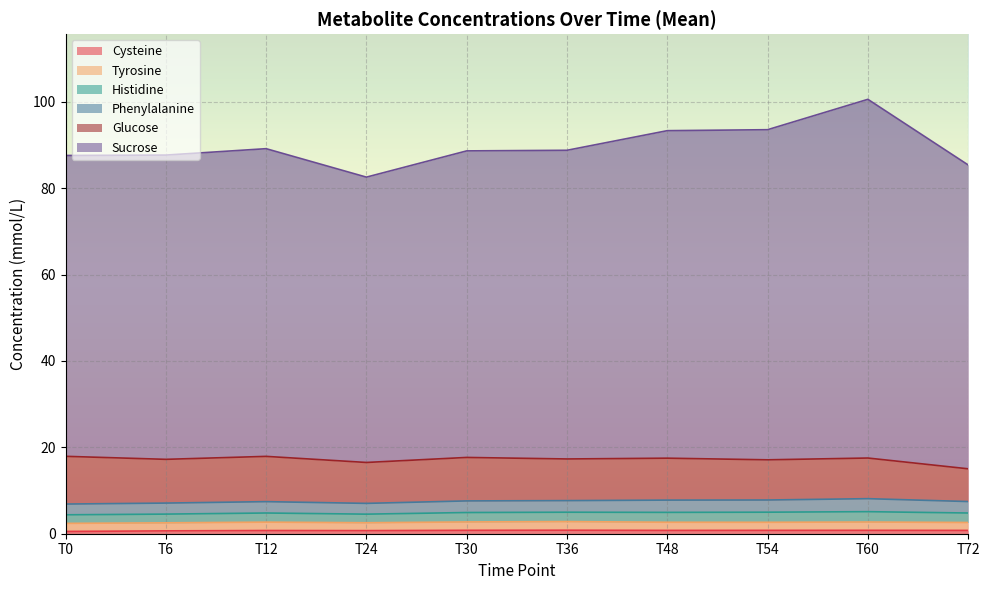

Reading left to right, transcribe all the data shown in this chart.

Phenylalanine: T0=2.5	T6=2.6	T12=2.6	T24=2.5	T30=2.7	T36=2.7	T48=2.8	T54=2.8	T60=3.0	T72=2.7
Tyrosine: T0=1.9	T6=1.9	T12=1.9	T24=1.8	T30=1.9	T36=2.0	T48=1.9	T54=1.9	T60=1.9	T72=1.8
Sucrose: T0=69.7	T6=70.4	T12=71.2	T24=66.1	T30=71.0	T36=71.5	T48=75.8	T54=76.4	T60=83.1	T72=70.4
Glucose: T0=11.1	T6=10.1	T12=10.5	T24=9.5	T30=10.1	T36=9.6	T48=9.7	T54=9.3	T60=9.4	T72=7.6
Histidine: T0=2.0	T6=2.0	T12=2.1	T24=2.0	T30=2.2	T36=2.2	T48=2.3	T54=2.3	T60=2.4	T72=2.2
Cysteine: T0=0.5	T6=0.7	T12=0.7	T24=0.7	T30=0.8	T36=0.8	T48=0.8	T54=0.8	T60=0.8	T72=0.8